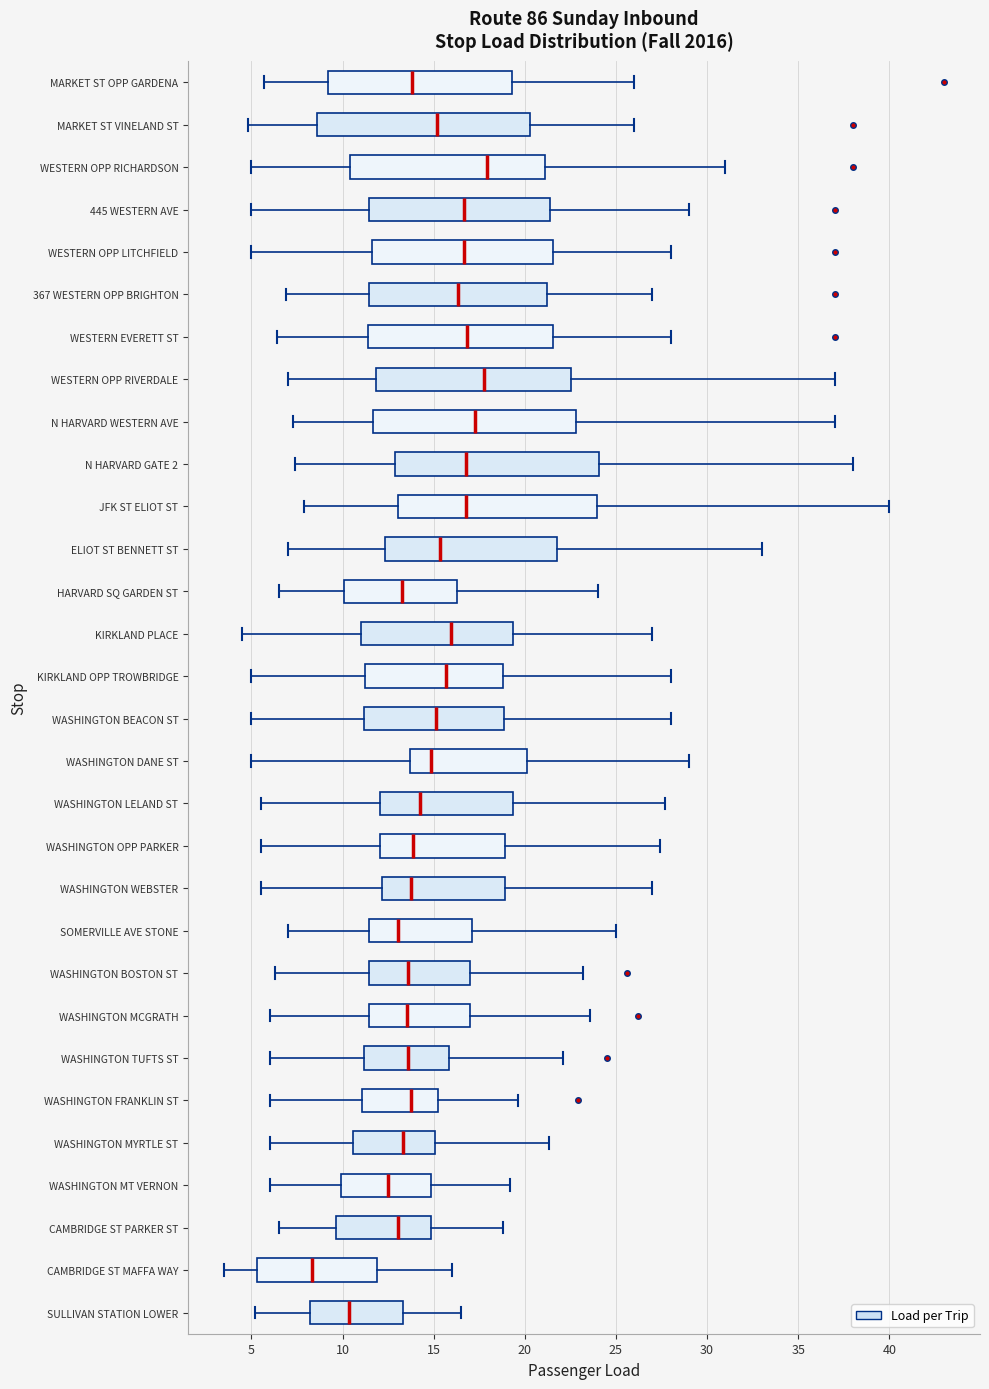

Where is the right edge of the box for WESTERN OPP RICHARDSON on the x-axis? The values are not printed on the chart, so give them approximately, as read against the axis.

21.0